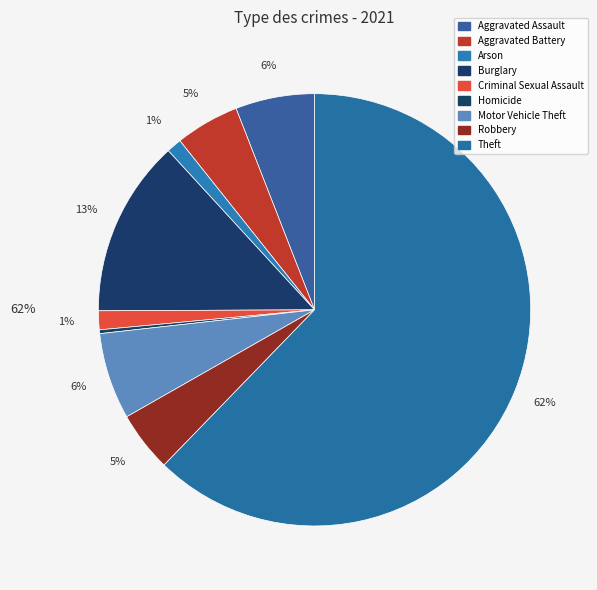

Approximately how many times larger is the value at Arson compared to Burglary?

0.1